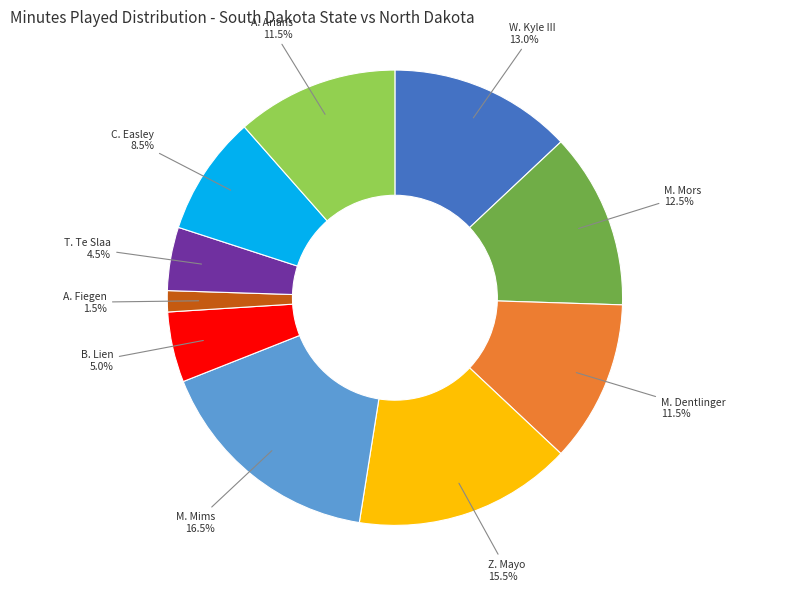

Does any single category account for the majority?

No